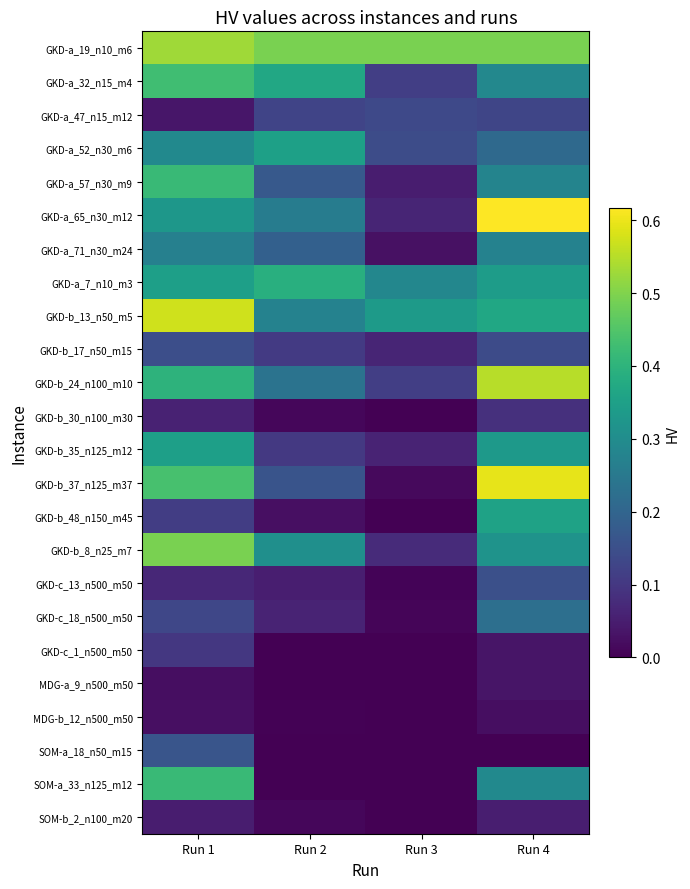

Which has a higher value, Run 1 or Run 4?

Run 1